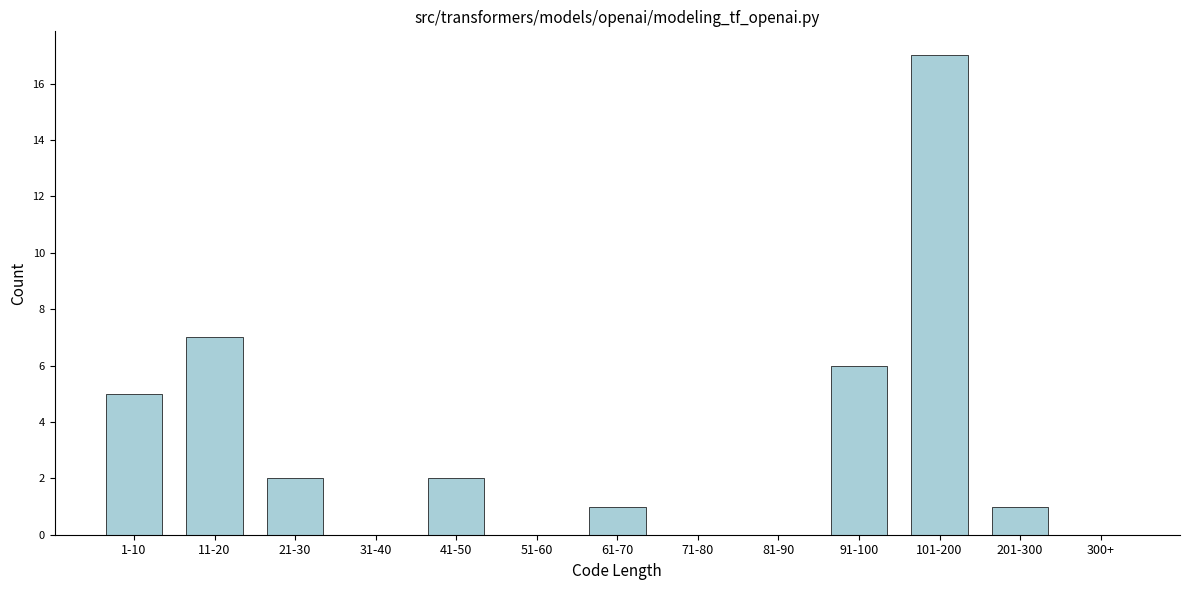

Reading left to right, extract all data points from this chart.

1-10=5	11-20=7	21-30=2	31-40=0	41-50=2	51-60=0	61-70=1	71-80=0	81-90=0	91-100=6	101-200=17	201-300=1	300+=0